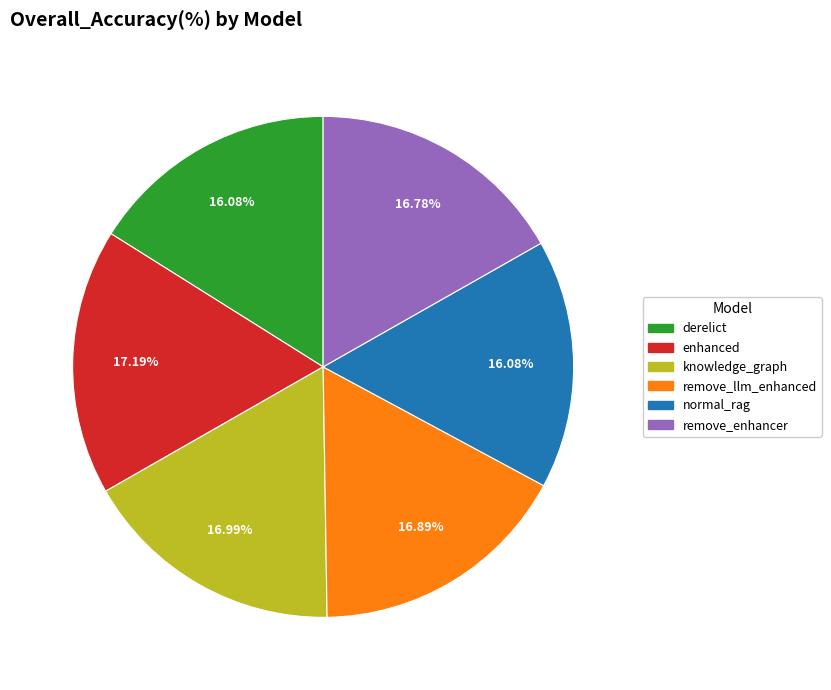

Approximately how many times larger is the value at remove_enhancer compared to normal_rag?

1.0